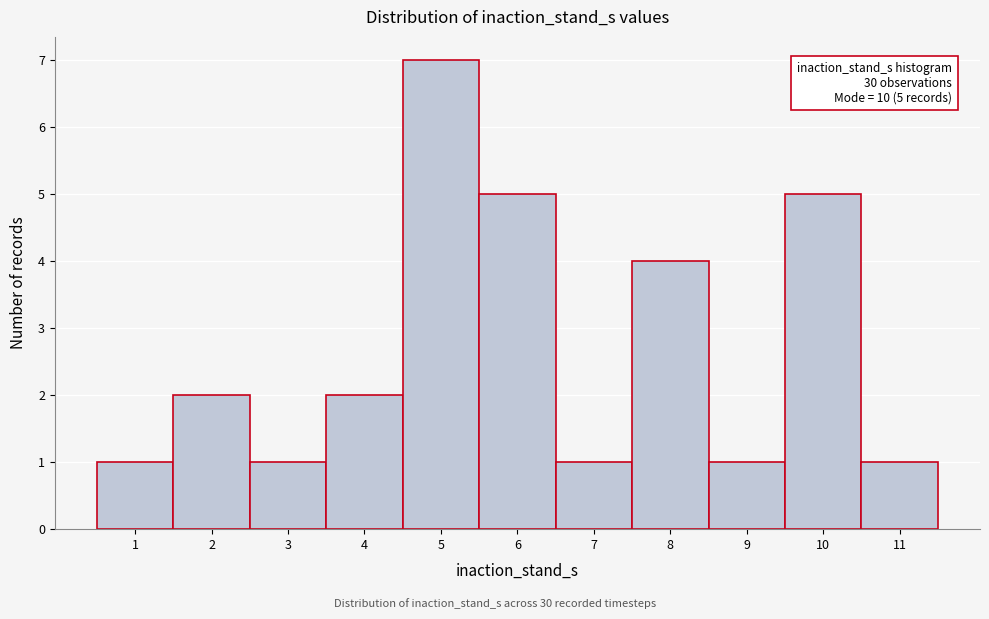

Over which range of the x-axis is the bar tallest?

4.5 to 5.5